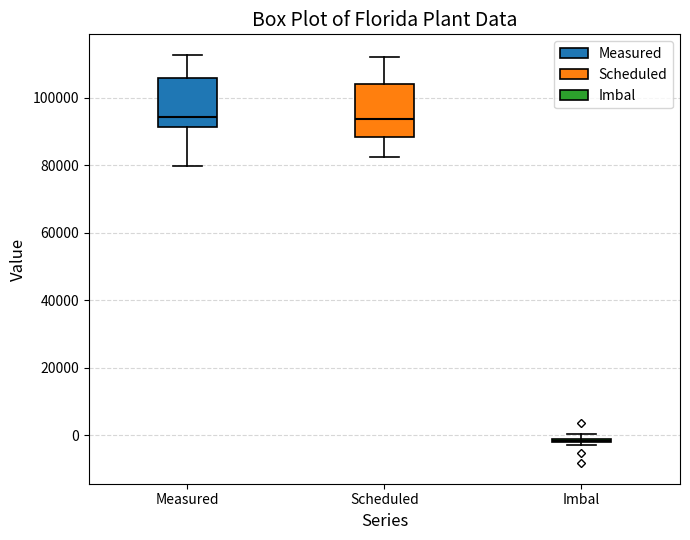

Where does the lower whisker of the box for Scheduled end on the y-axis? The values are not printed on the chart, so give them approximately, as read against the axis.

82000